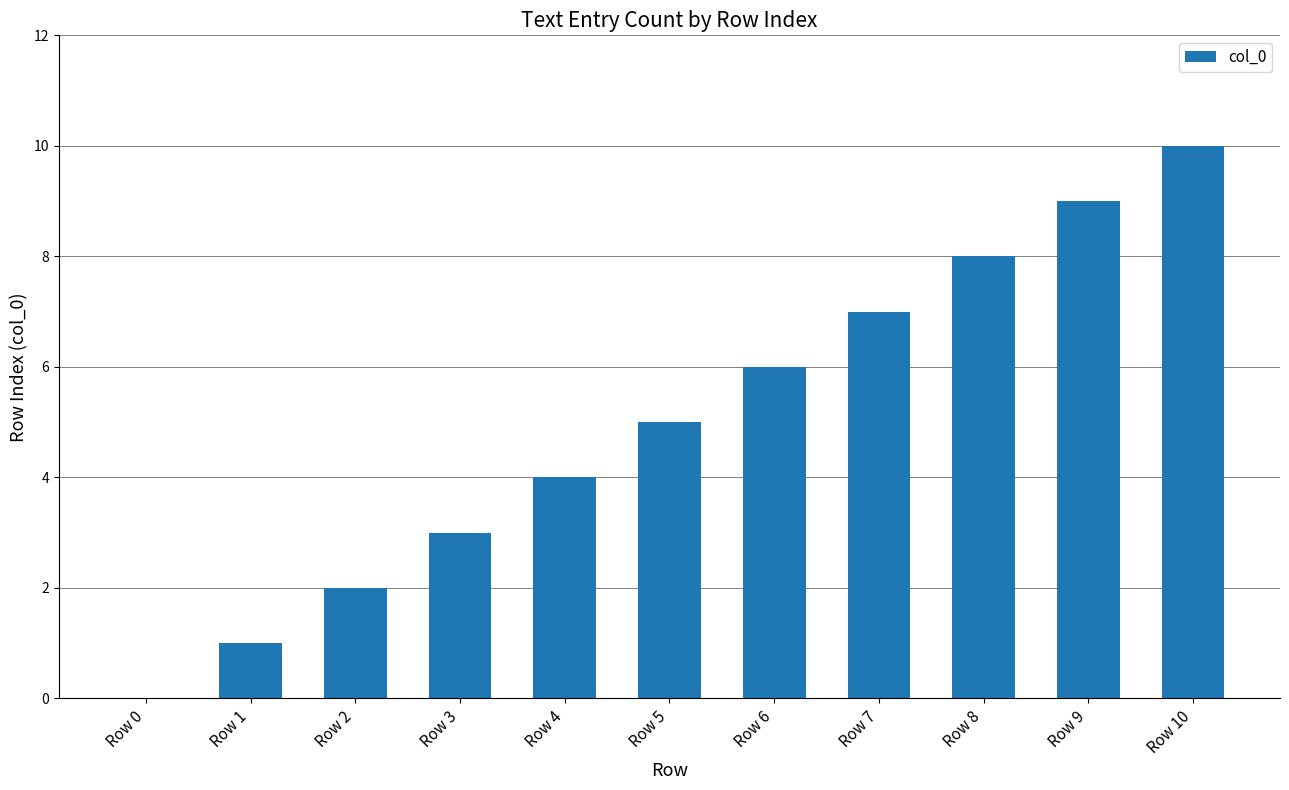

Does the chart contain stacked bars?

No